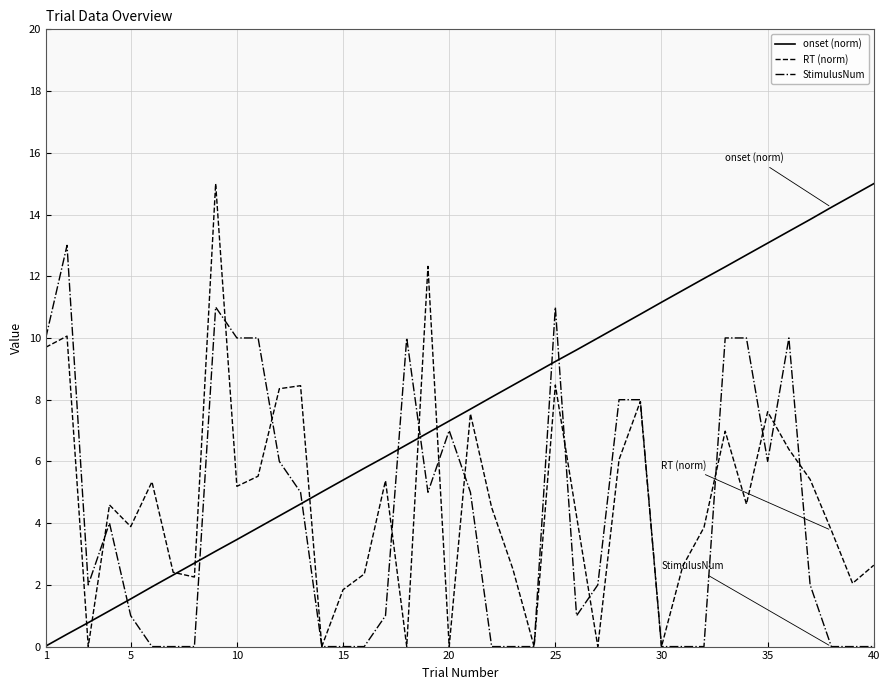

What is the greatest value displayed?

15.0